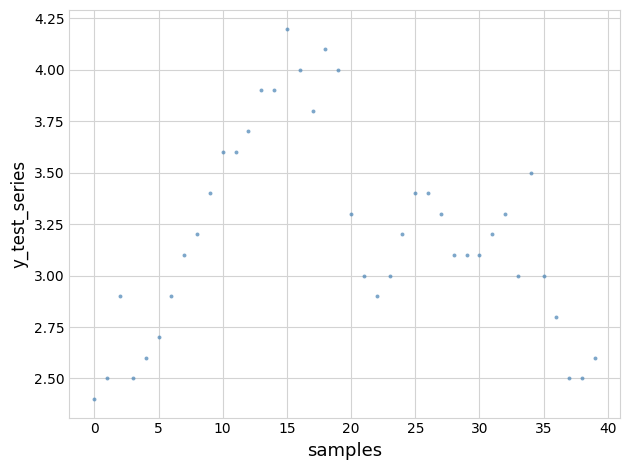

What is the range of Y values (max minus min)?

1.8